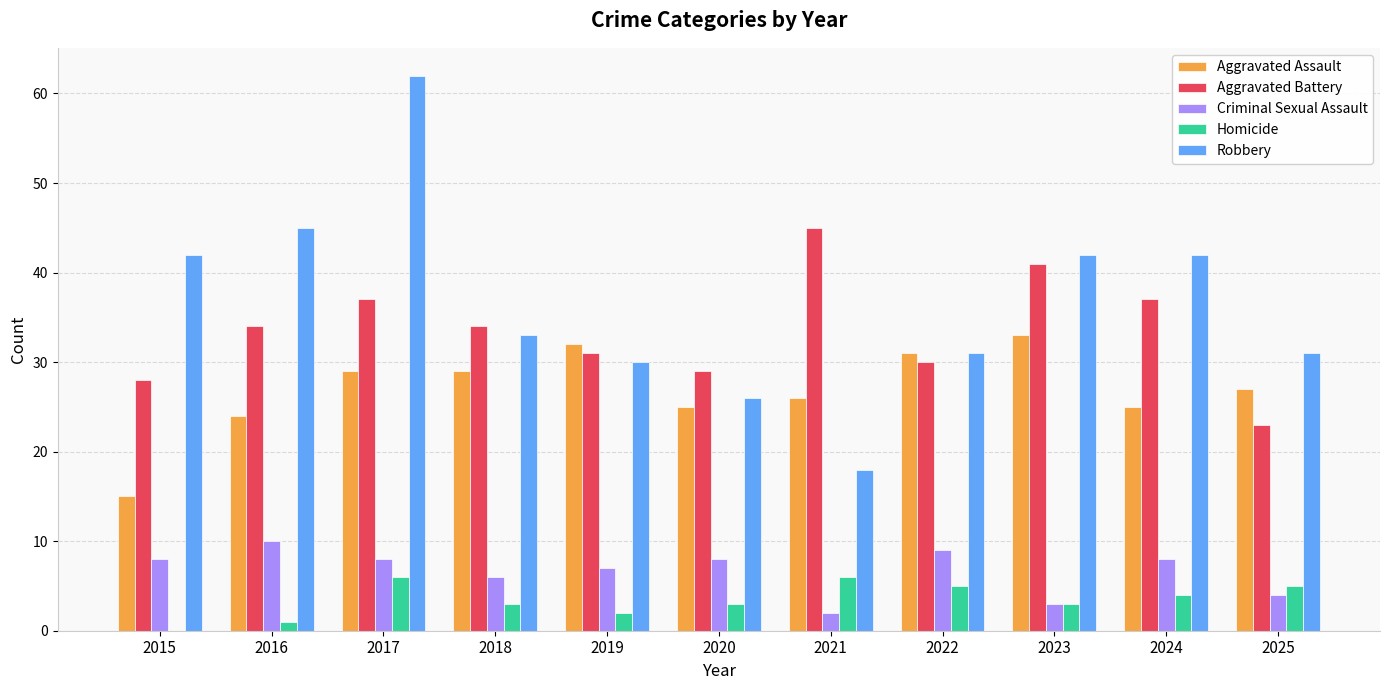

What is the sum of the Homicide values at 2017 and 2020?

9